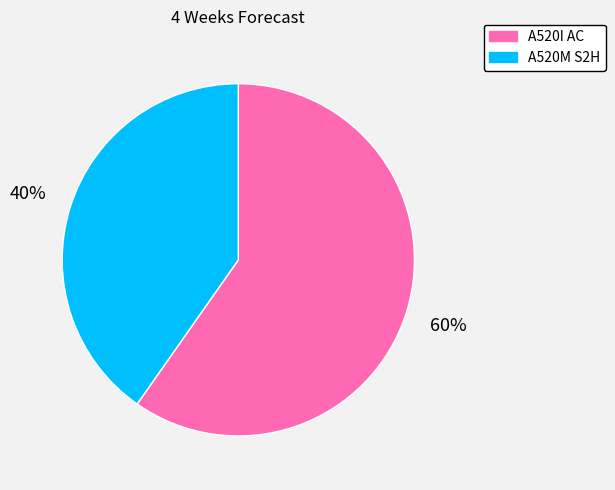

Is there a majority slice in this chart?

Yes